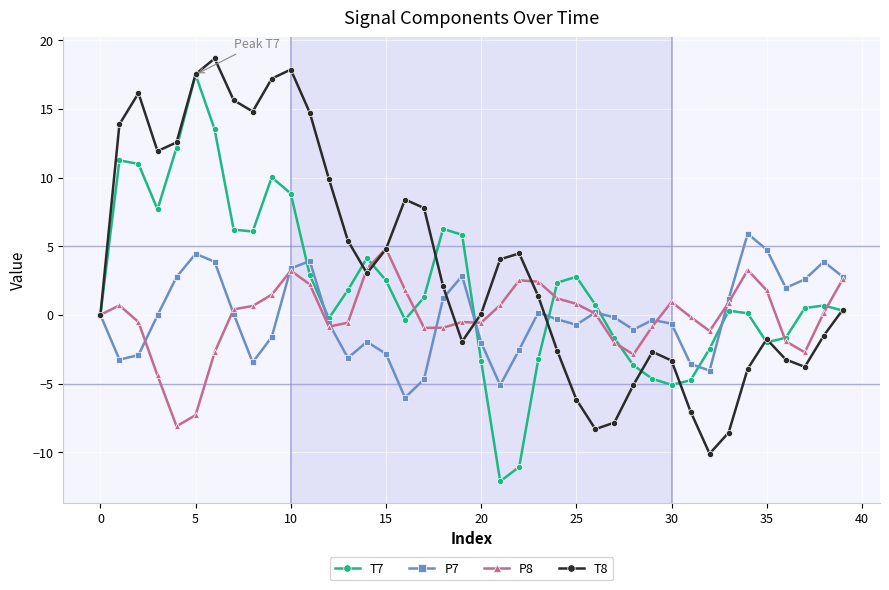

What is the average value of the P8 series?

-0.1